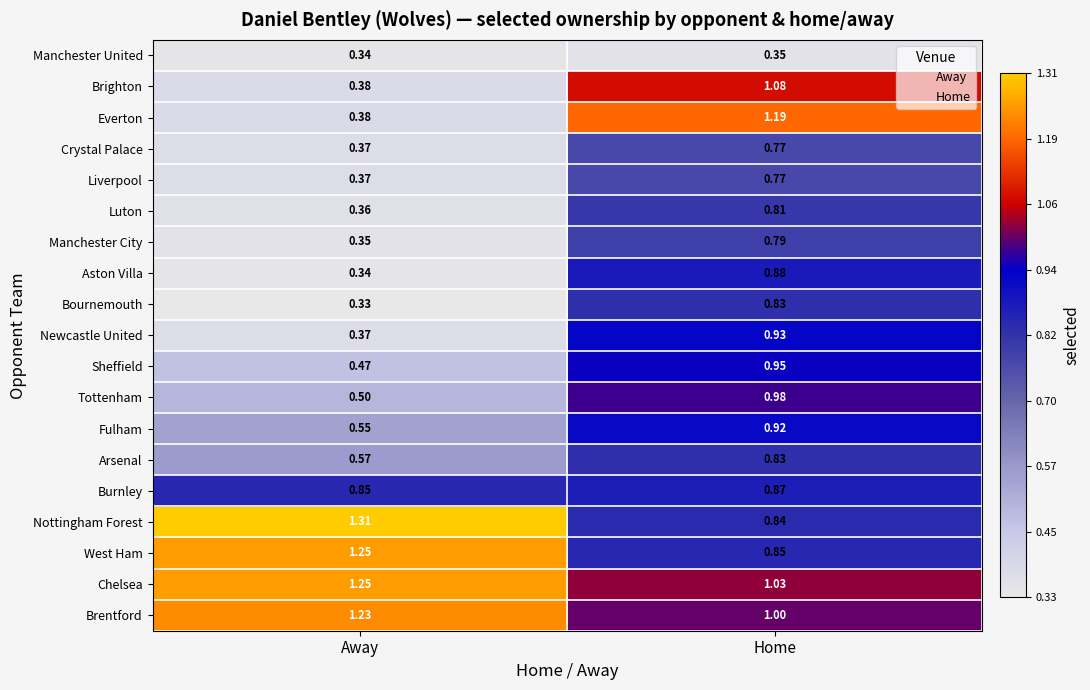

List the labels in order of Tottenham value, largest first.

Home, Away